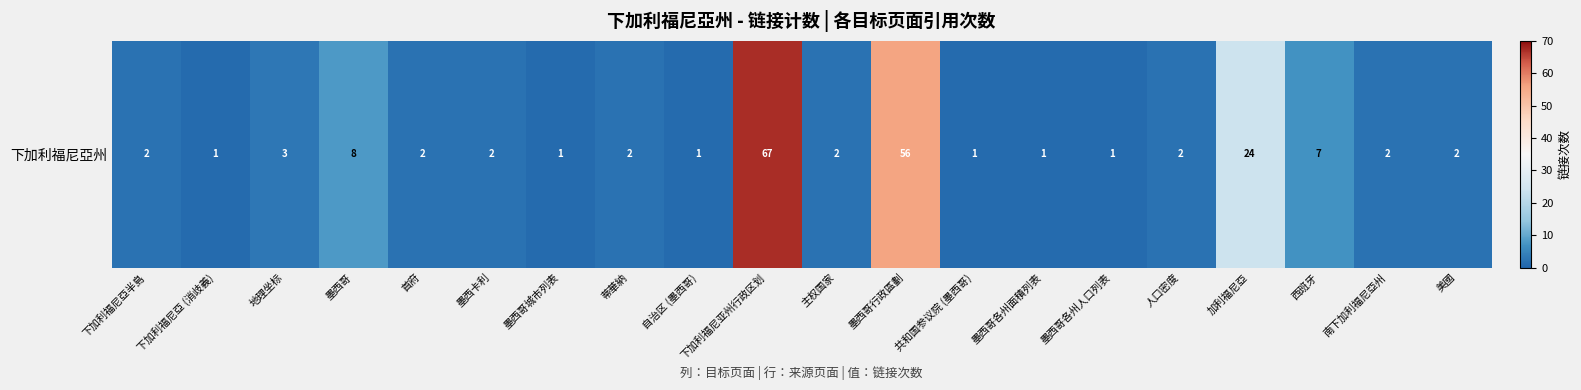

What is the minimum value shown in the chart?

1